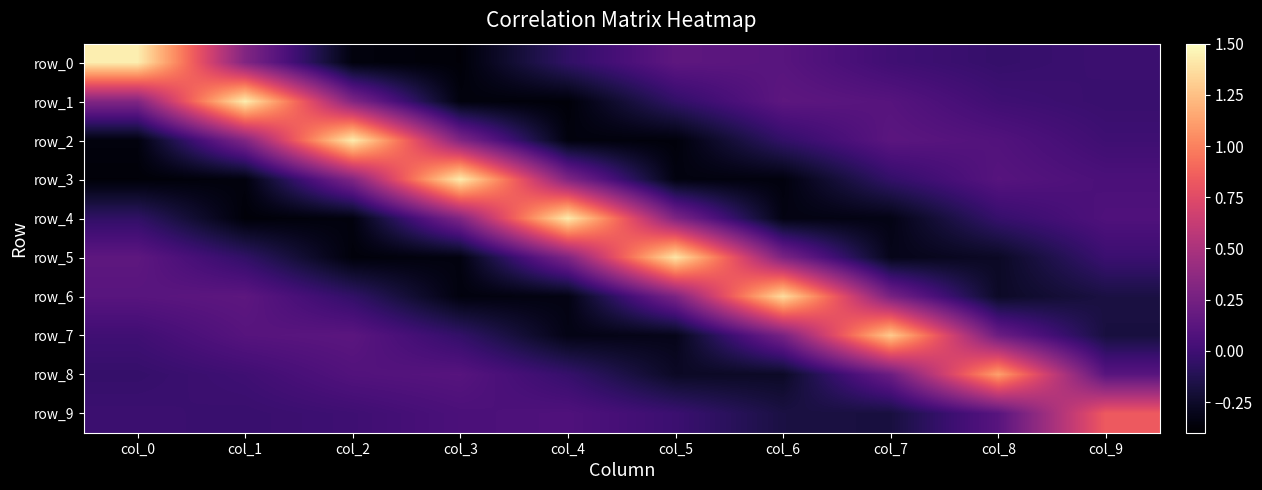

At how many categories does at least one series exceed 1?

9